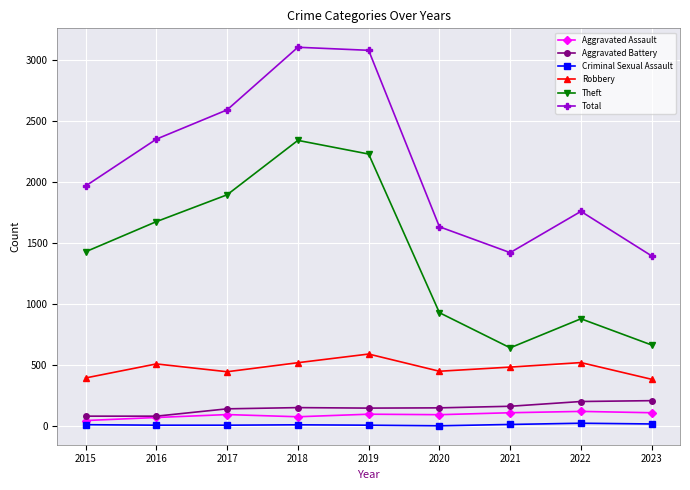

What is the greatest value displayed?

3105